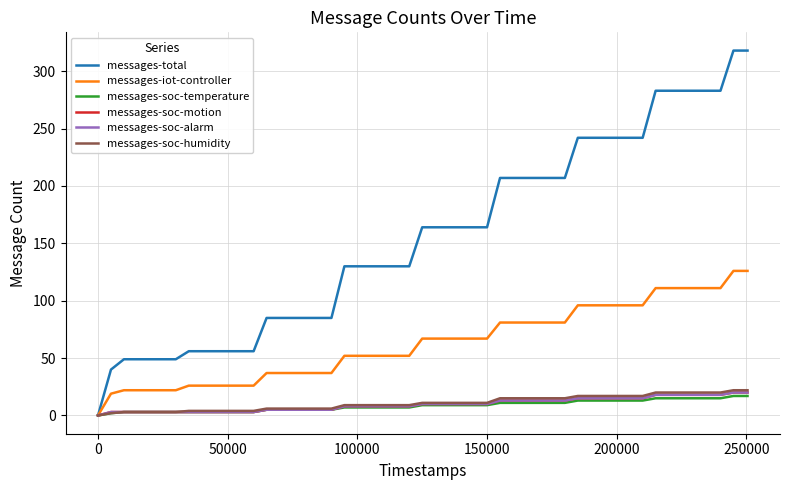

Does the chart have visible grid lines?

Yes